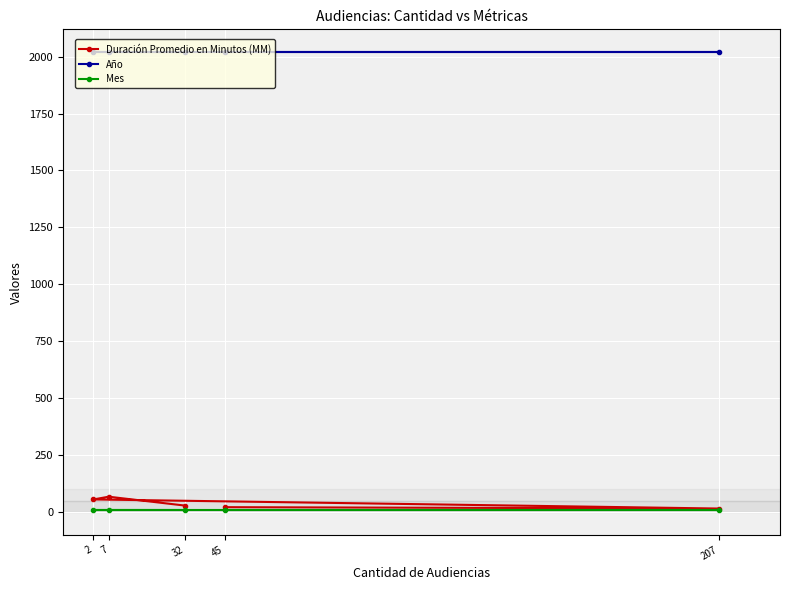

What is the highest value of the Duración Promedio en Minutos (MM) series?

67